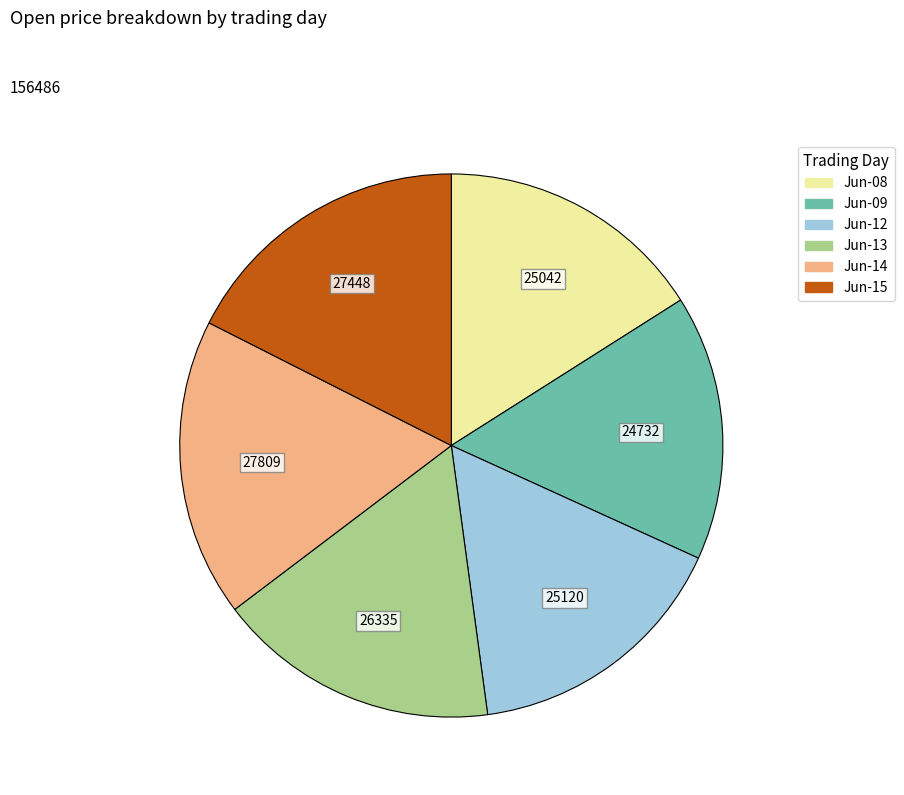

Is there any slice that represents more than half of the pie?

No